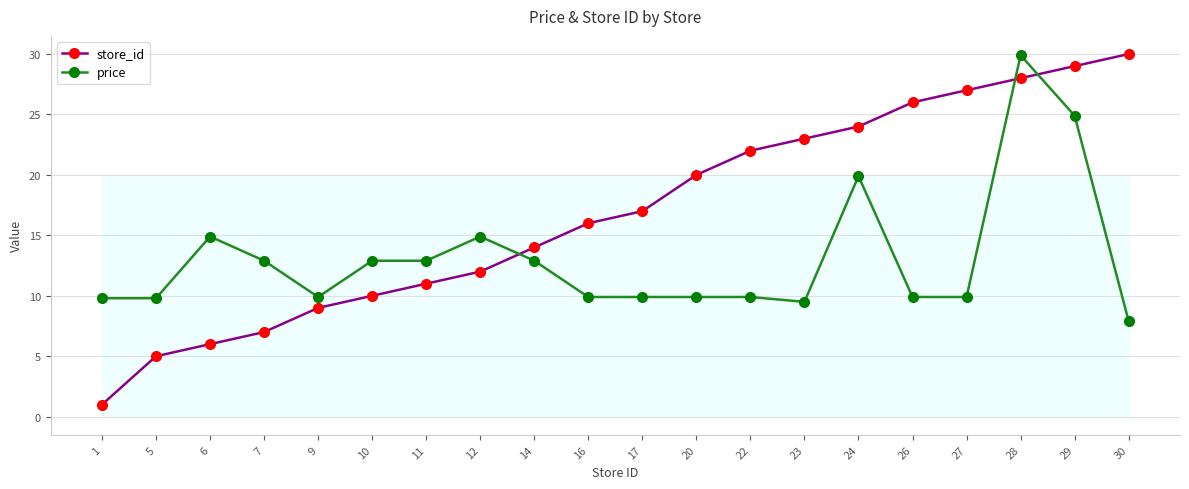

Rank the series at 9 from highest to lowest value.

price, store_id